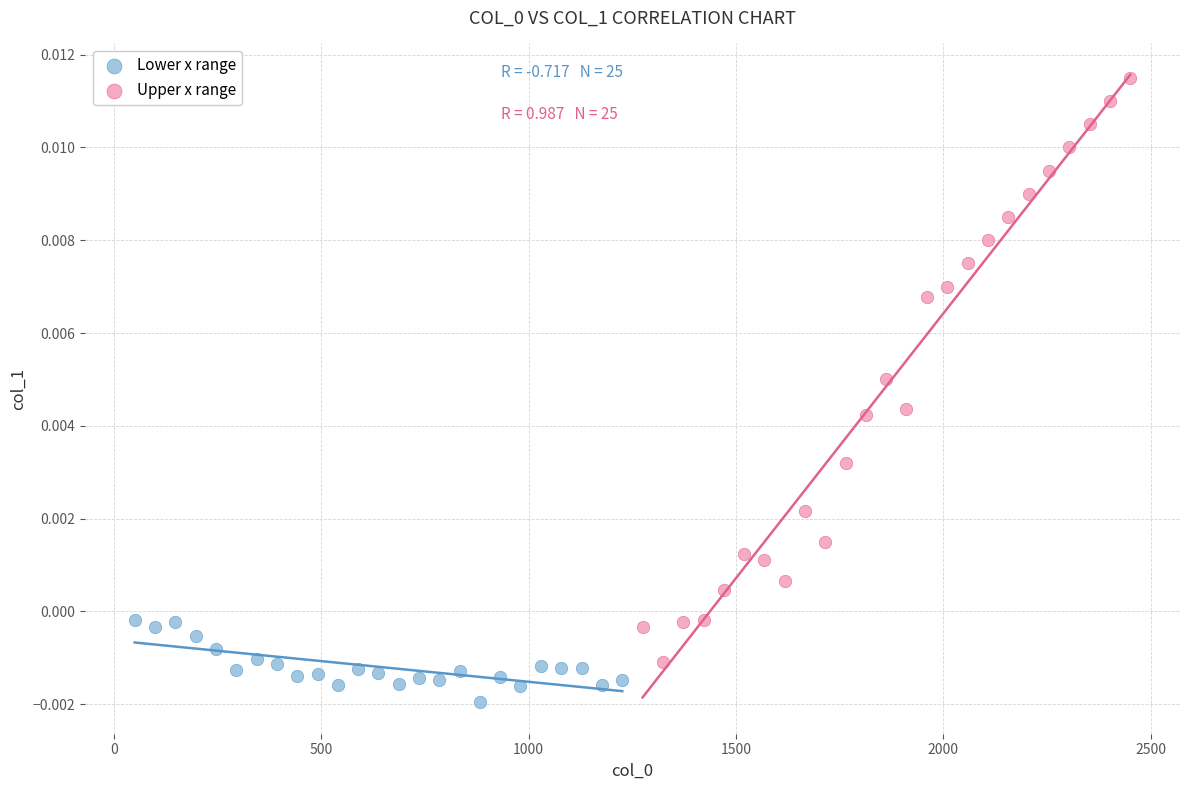

Which series reaches the minimum Y coordinate?

Lower x range